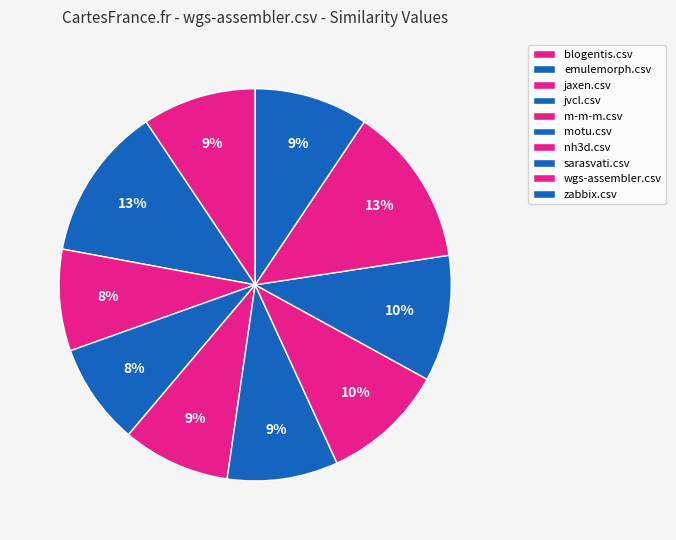

To the nearest percent, what is the difference between the largest and smallest slice percentages?

5%